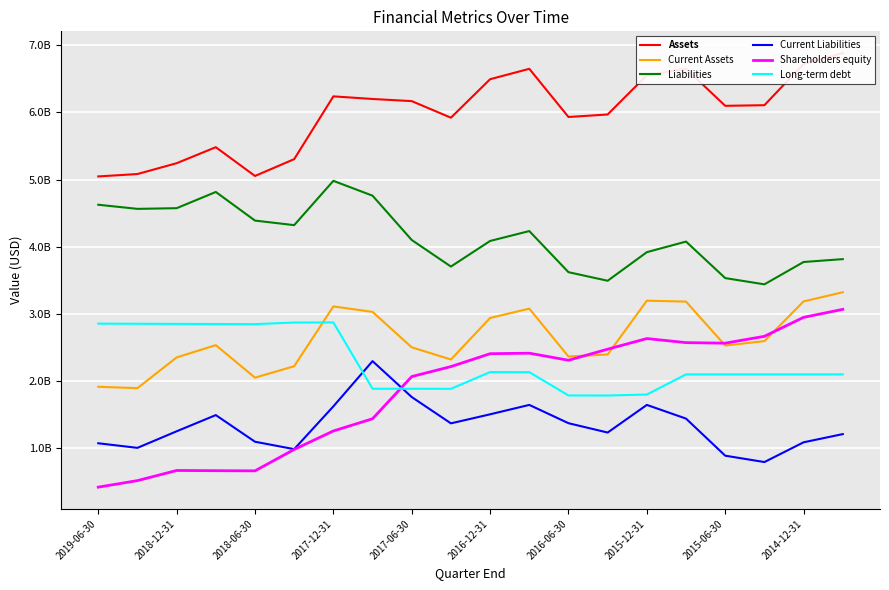

Is the value of Current Liabilities at 2017-06-30 greater than the value of Long-term debt at 2015-06-30?

No